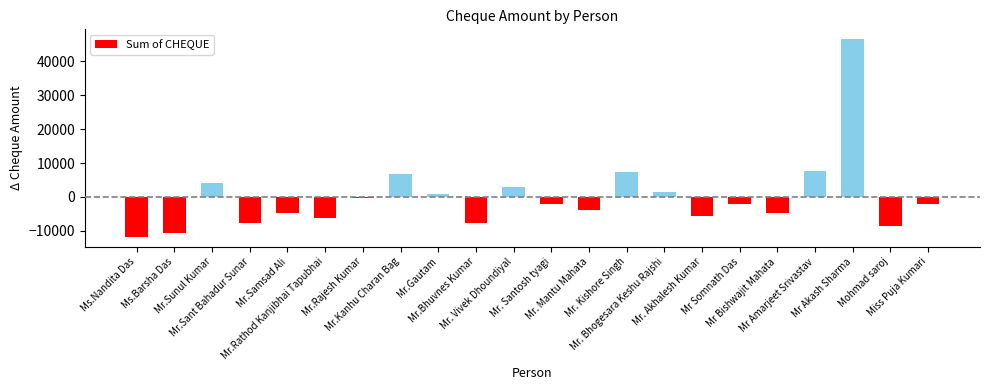

How many values are above zero?

8